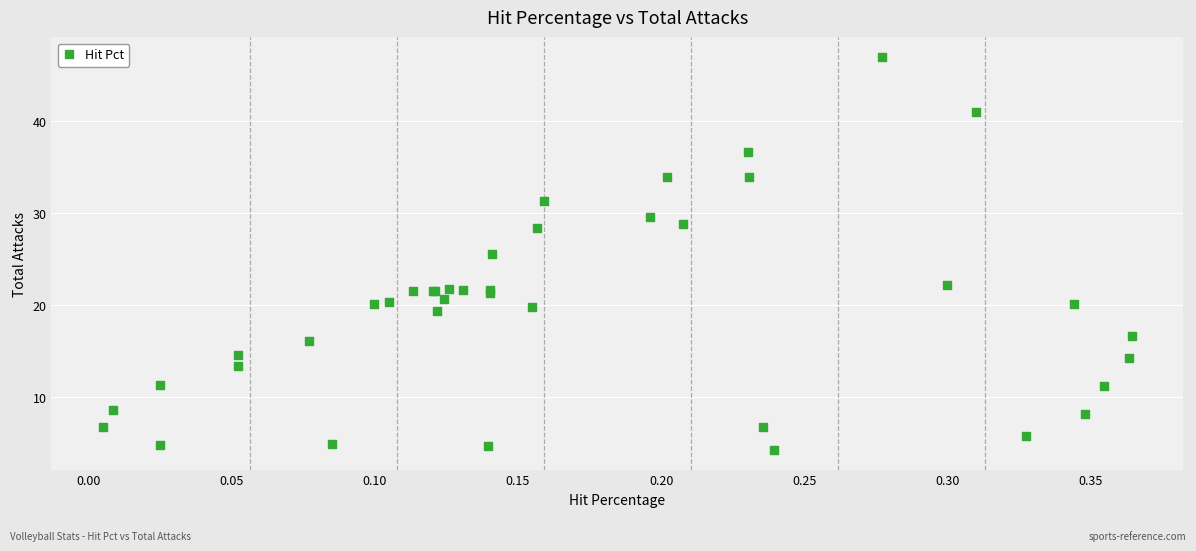

What Y value in the scatter plot is closest to 25?

25.6